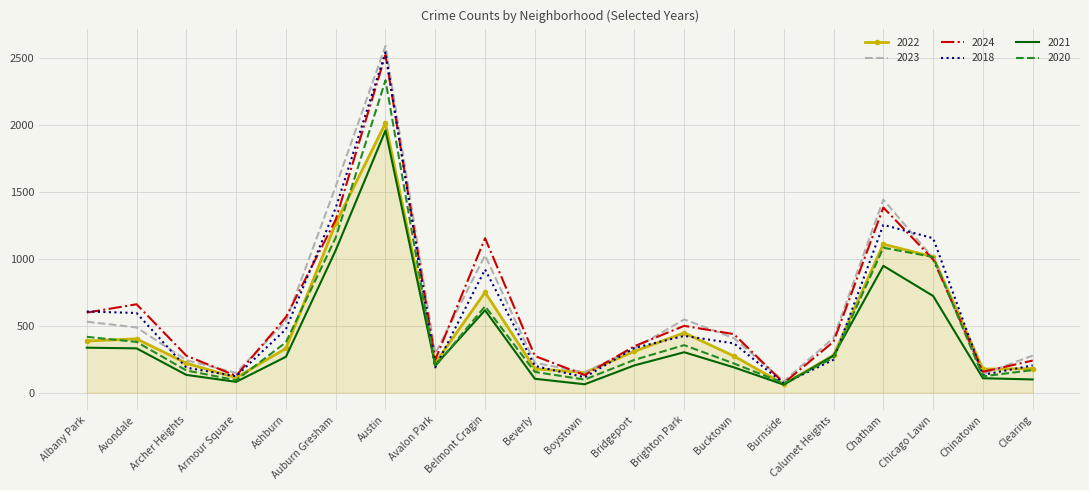

Where is the first local minimum for 2022?

Armour Square